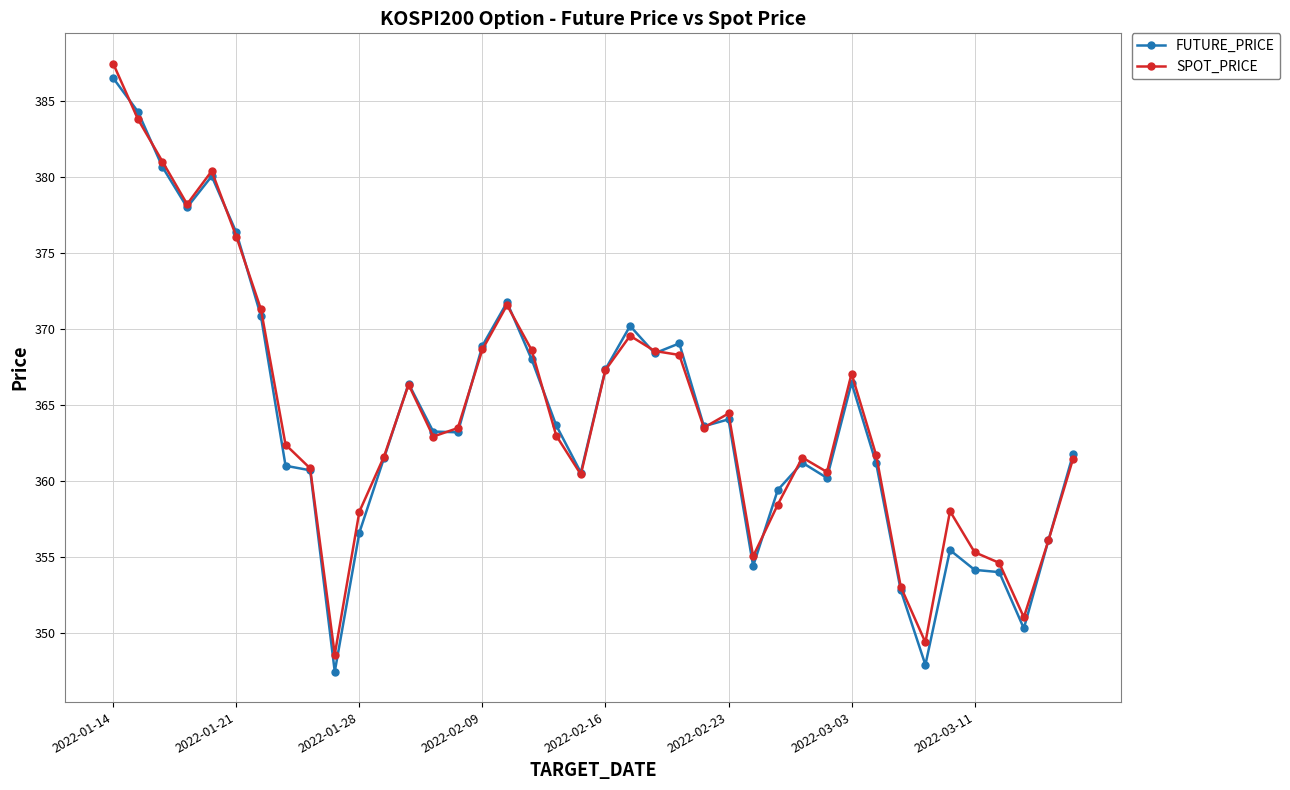

At how many categories does at least one series exceed 347?

40